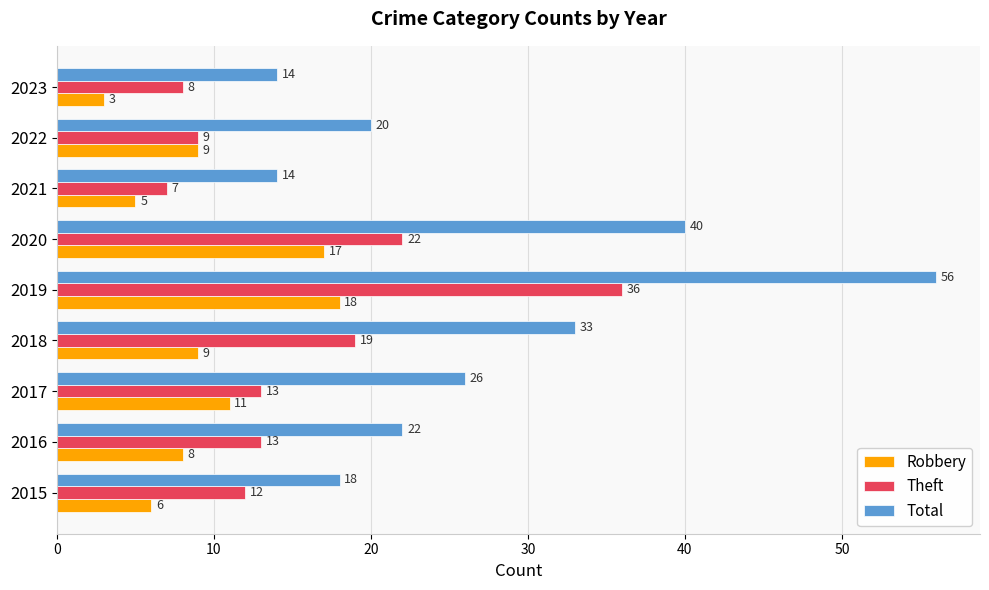

Is it true that Theft equals 12 at 2015?

True